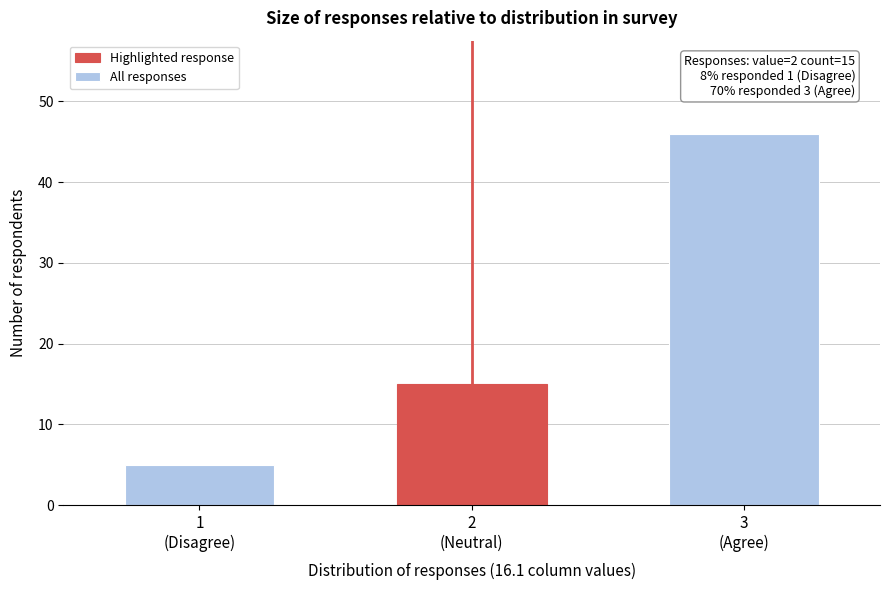

Reading left to right, extract all data points from this chart.

5	15	46